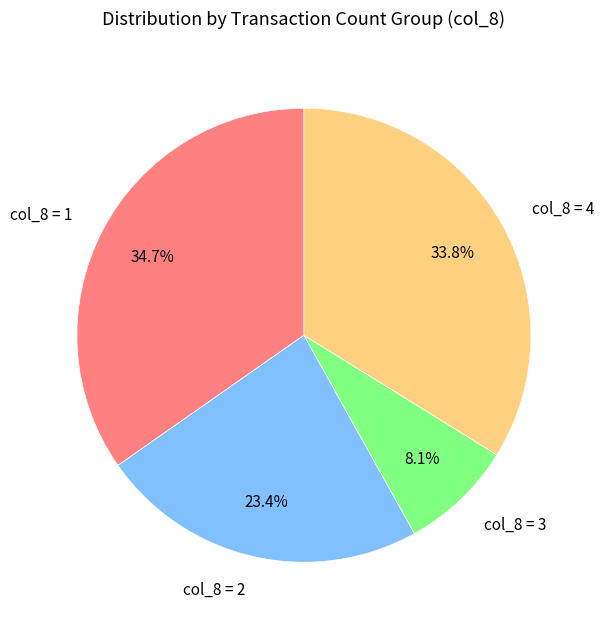

Which category has the smallest portion of the pie?

col_8 = 3